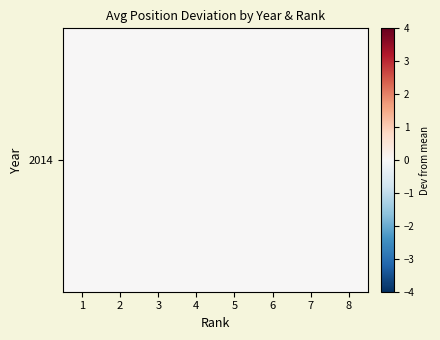

Which series changed the most between Rank 2 and Rank 4?

2014